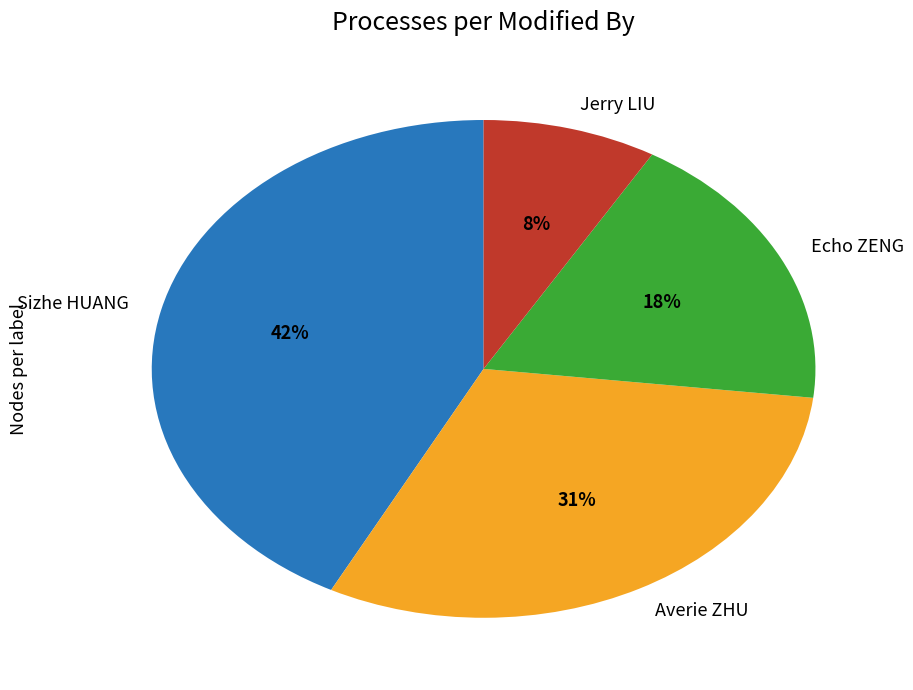

To the nearest percent, what is the difference between the largest and smallest slice percentages?

34%